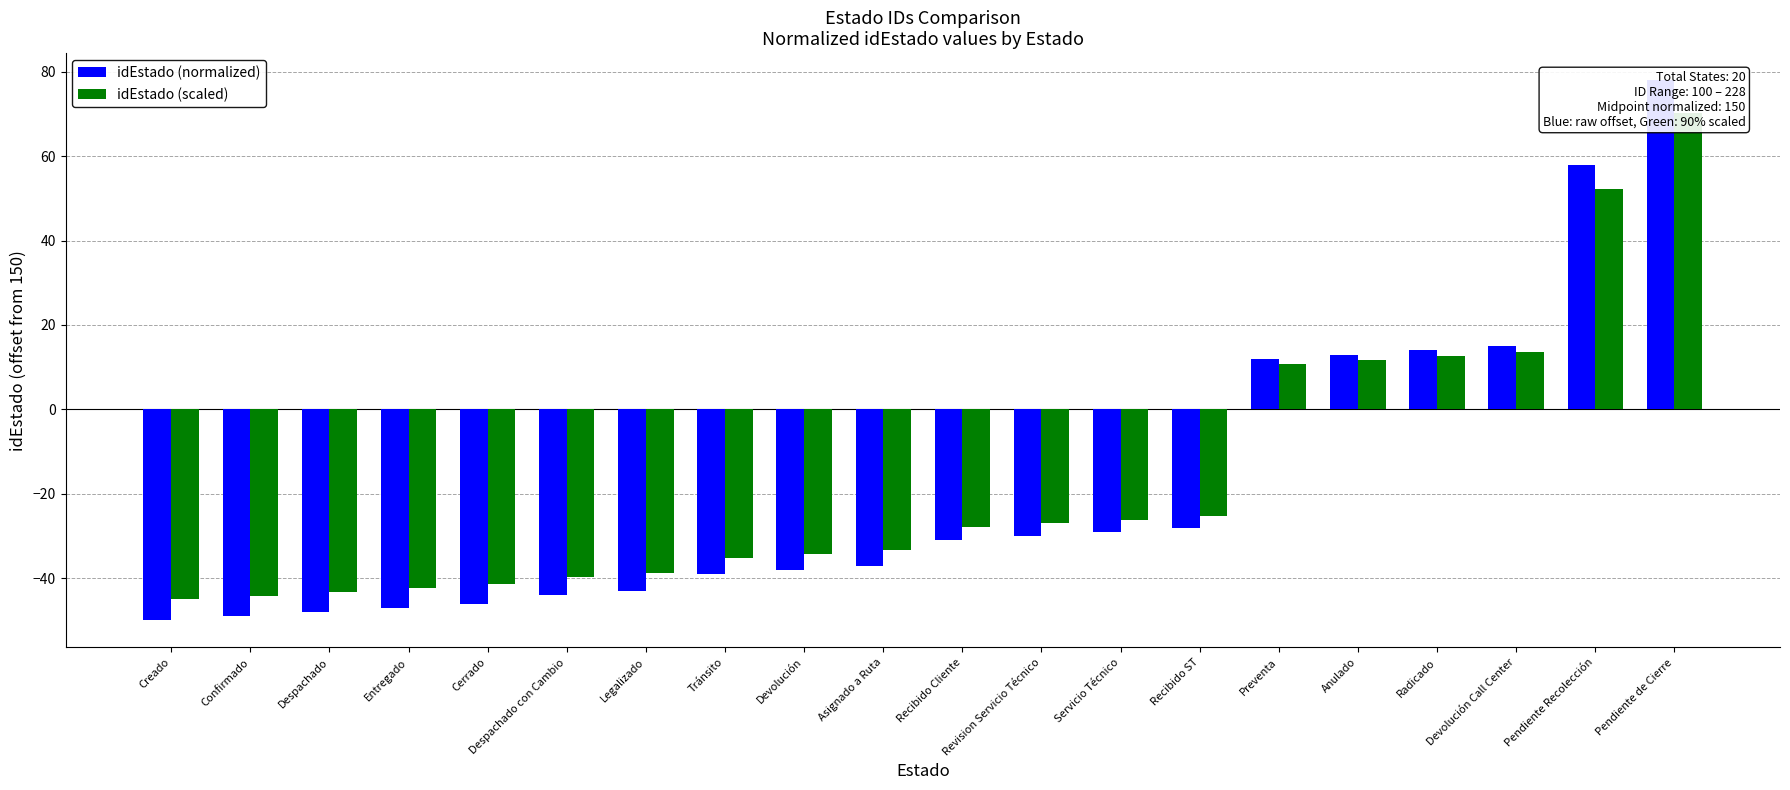

True or false: idEstado (scaled) has a value of -10.7 at Entregado.

False